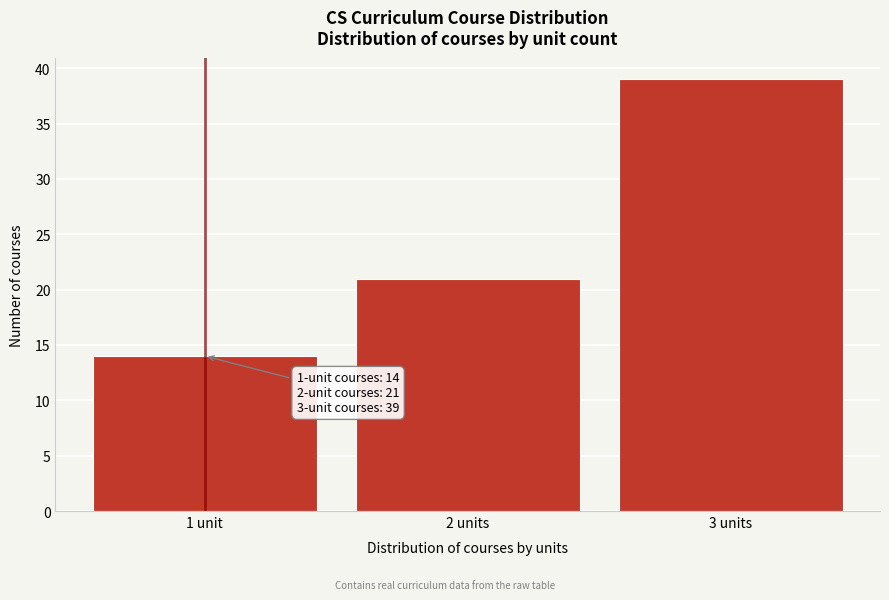

Reading left to right, transcribe all the data shown in this chart.

14	21	39